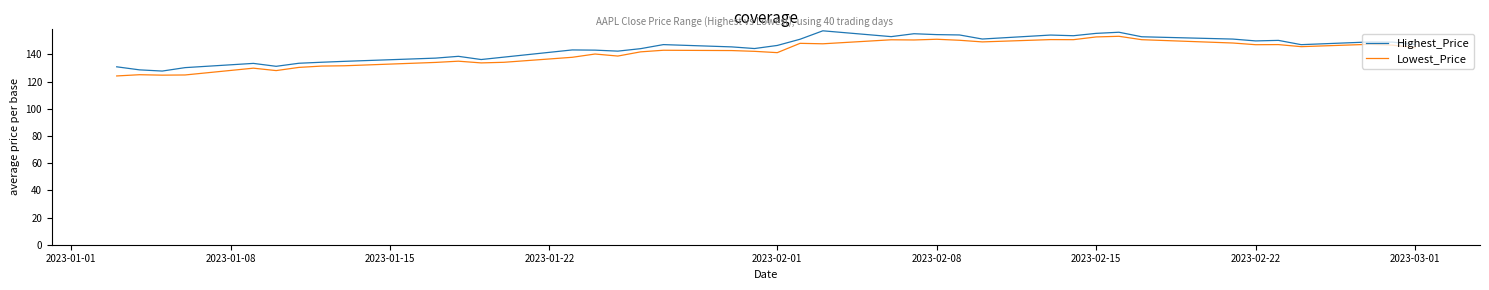

True or false: Highest_Price has more than 0 interior local peaks.

True